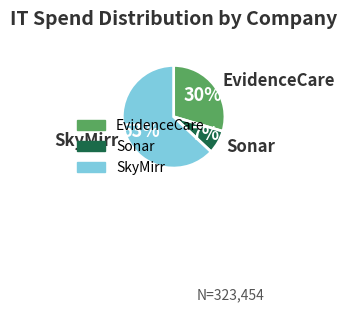

Rank the categories by value from highest to lowest.

SkyMirr, EvidenceCare, Sonar